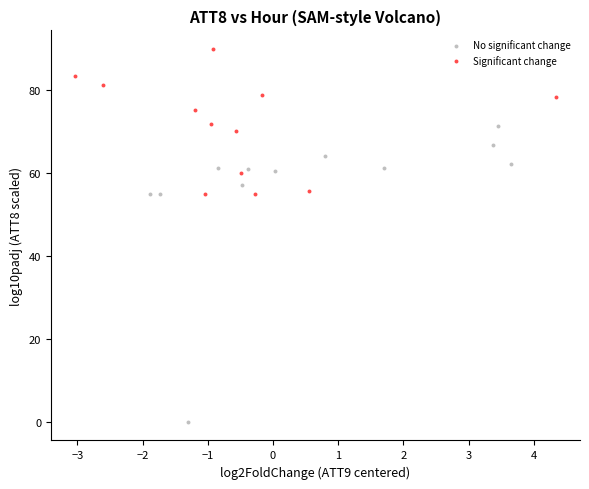

Which series has the largest Y range (max minus min)?

No significant change